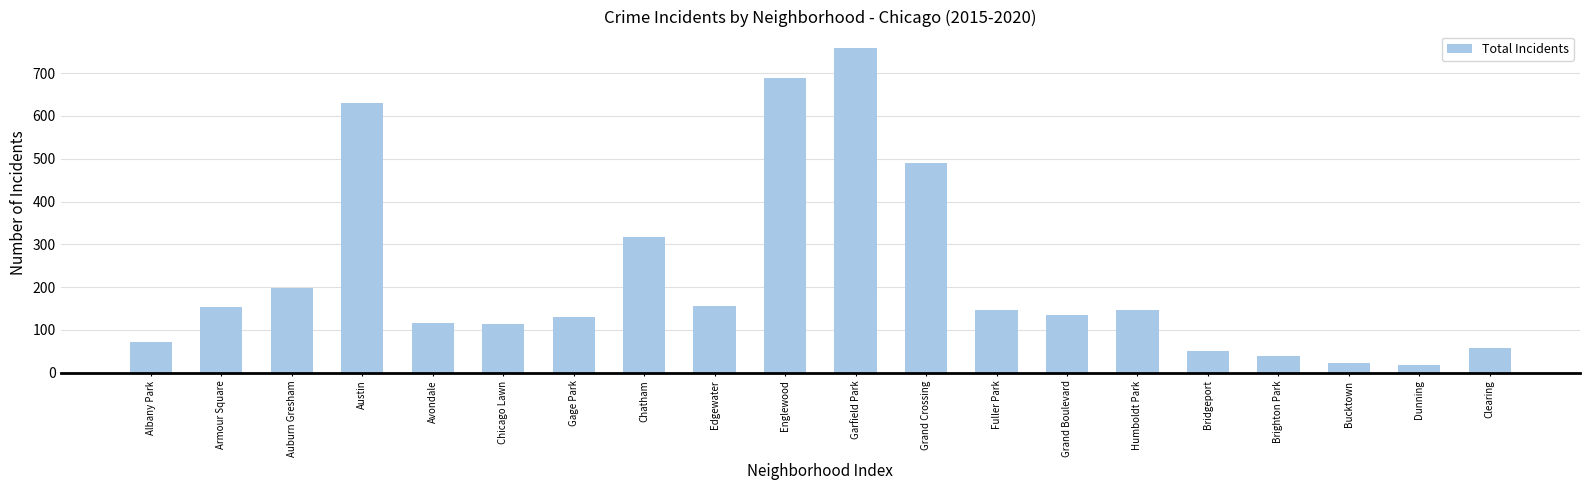

What is the maximum value shown in the chart?

759